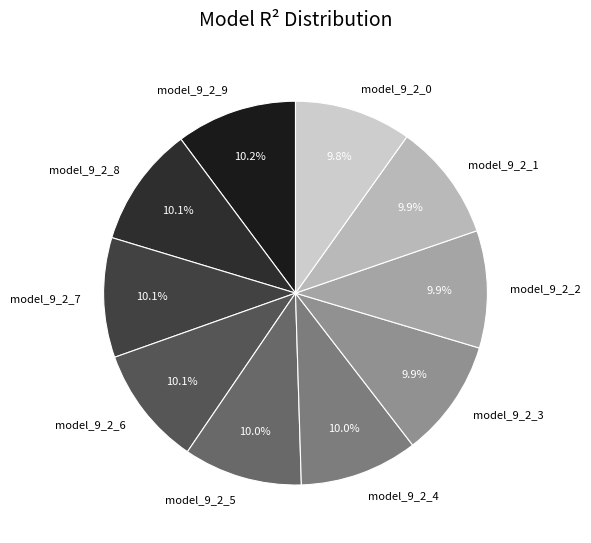

To the nearest percent, what is the combined percentage of model_9_2_2 and model_9_2_6?

20%